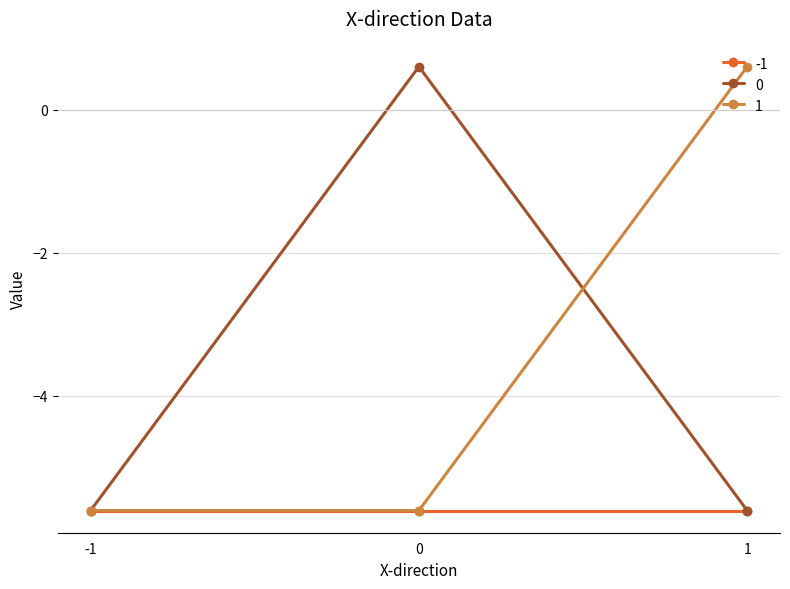

True or false: 1 has a value of -1.5 at 0.

False